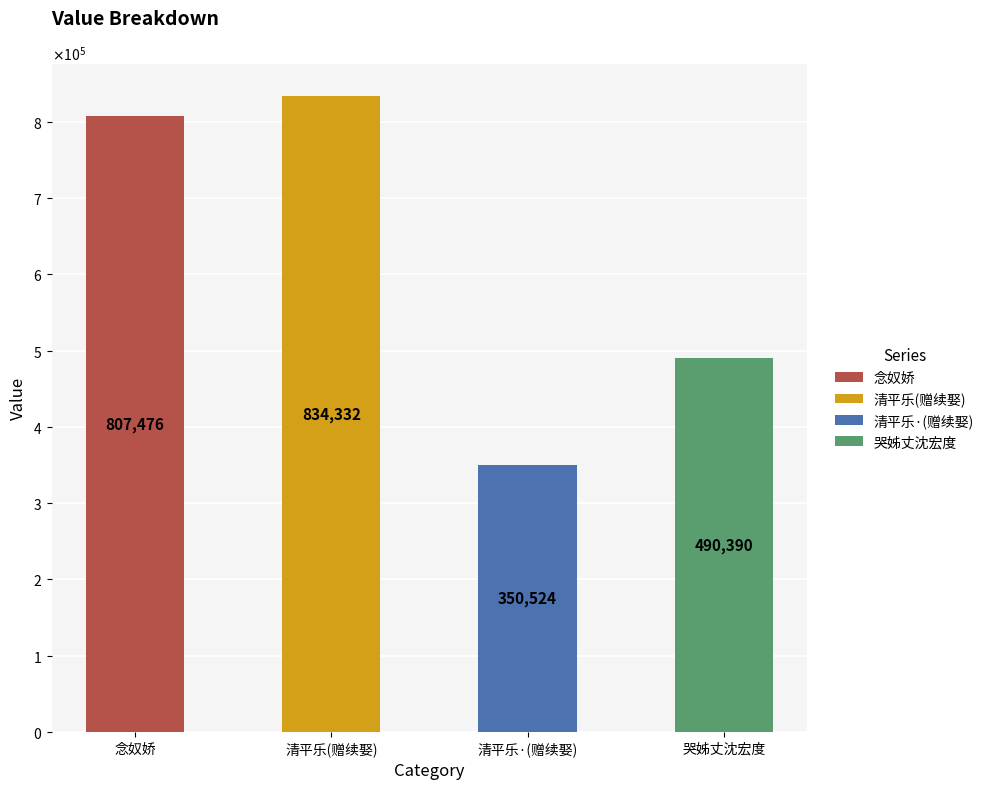

What is the difference between the maximum and second lowest values?

343942